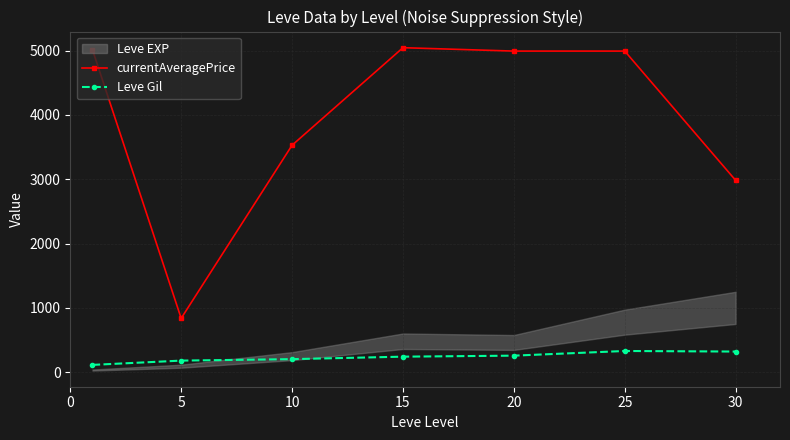

What is the average value of the Leve Gil series?

235.0